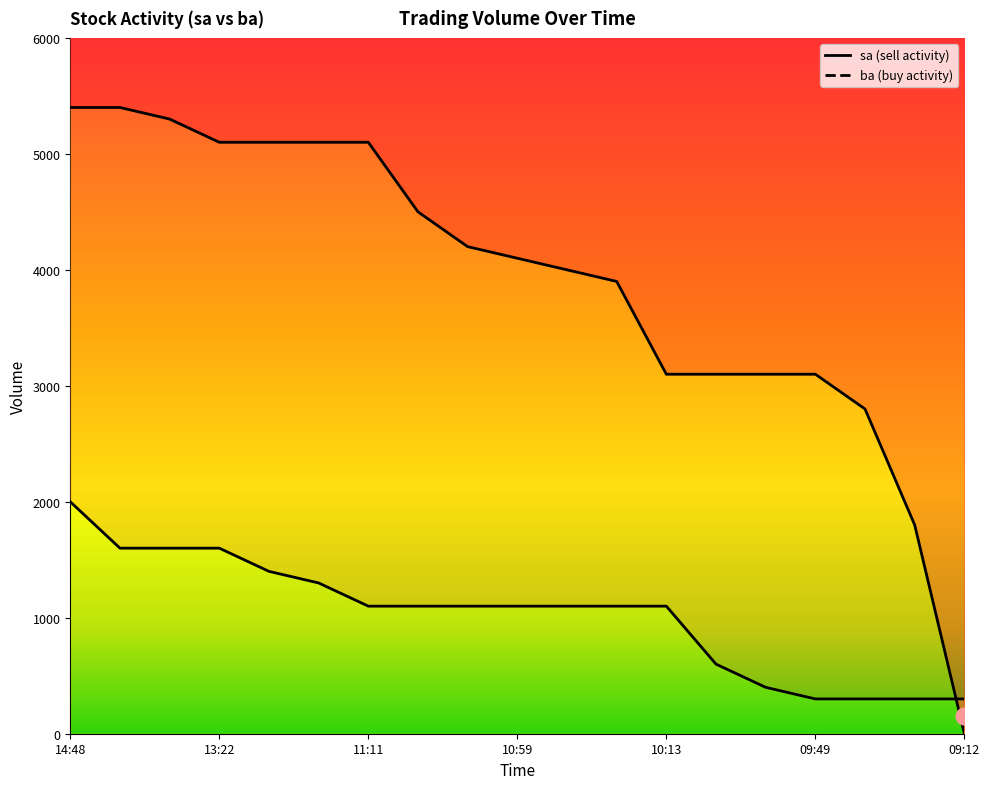

How many values in the ba series are below 1100?

6